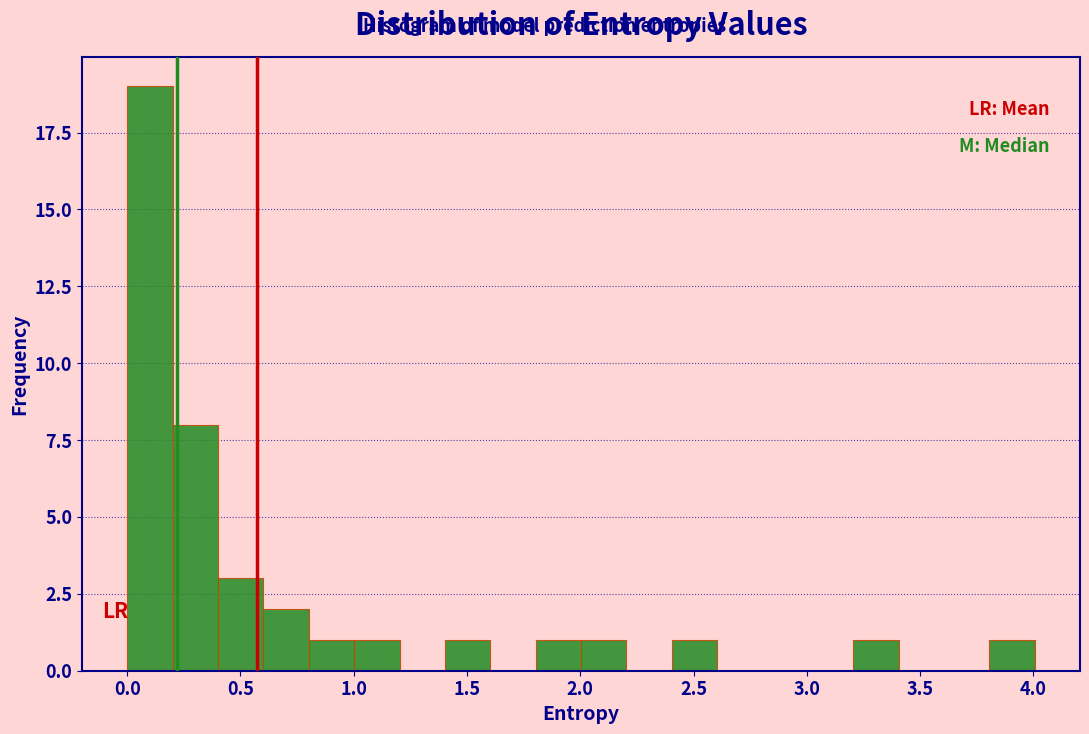

How tall is the bar that spans 0.2 to 0.4 on the x-axis? Neither the bar edges nor the heights are printed on the chart, so give them approximately, as read against the axes.

8